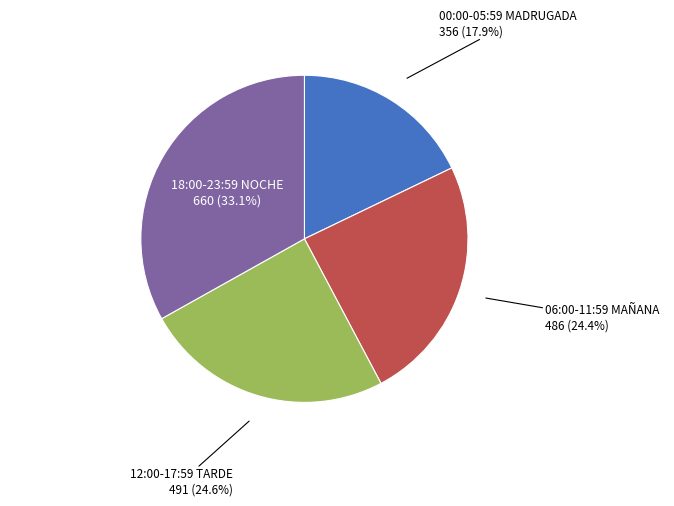

How many slices are in this pie chart?

4